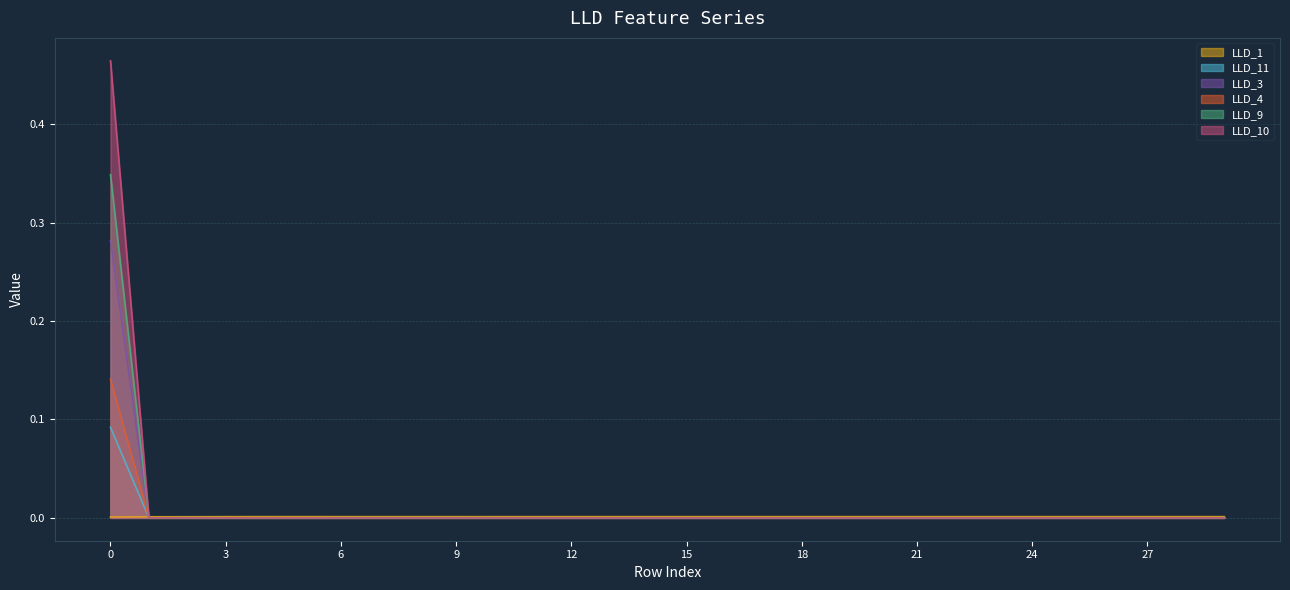

Where is LLD_4 nearest to the value 0?

1